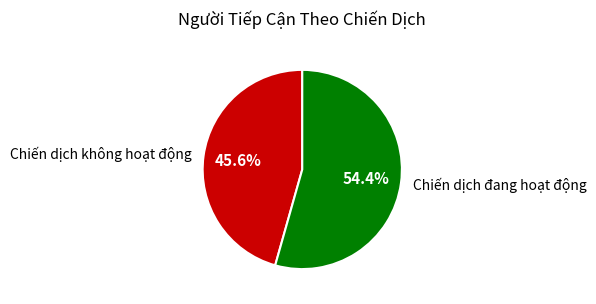

Rank the categories by value from lowest to highest.

Chiến dịch không hoạt động, Chiến dịch đang hoạt động